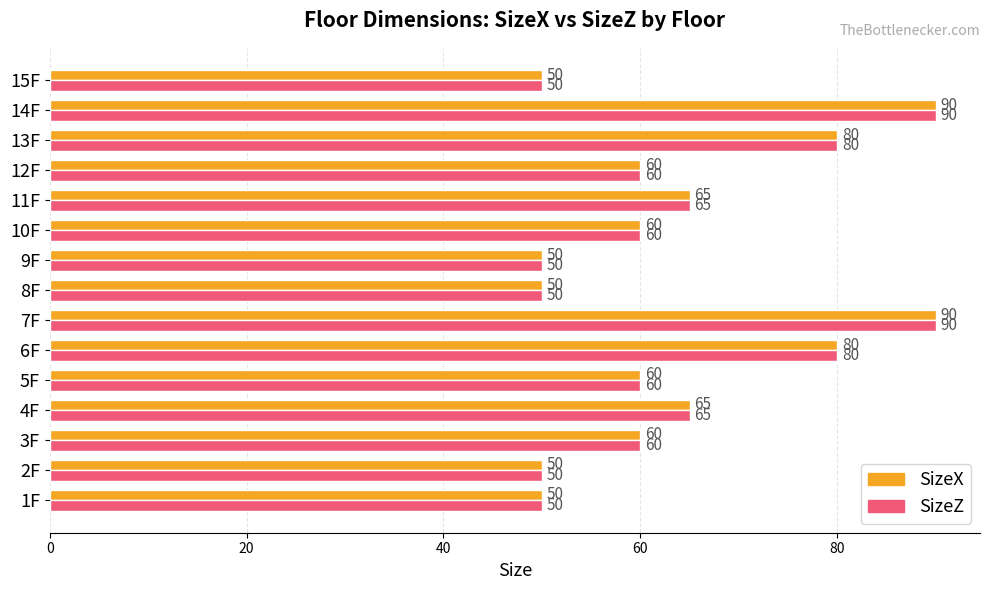

Count the number of categories in the chart.

15